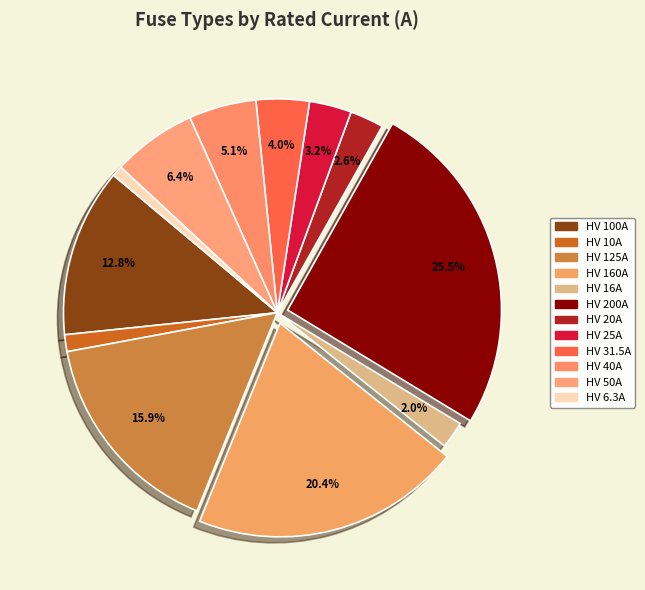

Which has a higher value, HV 160A or HV 50A?

HV 160A